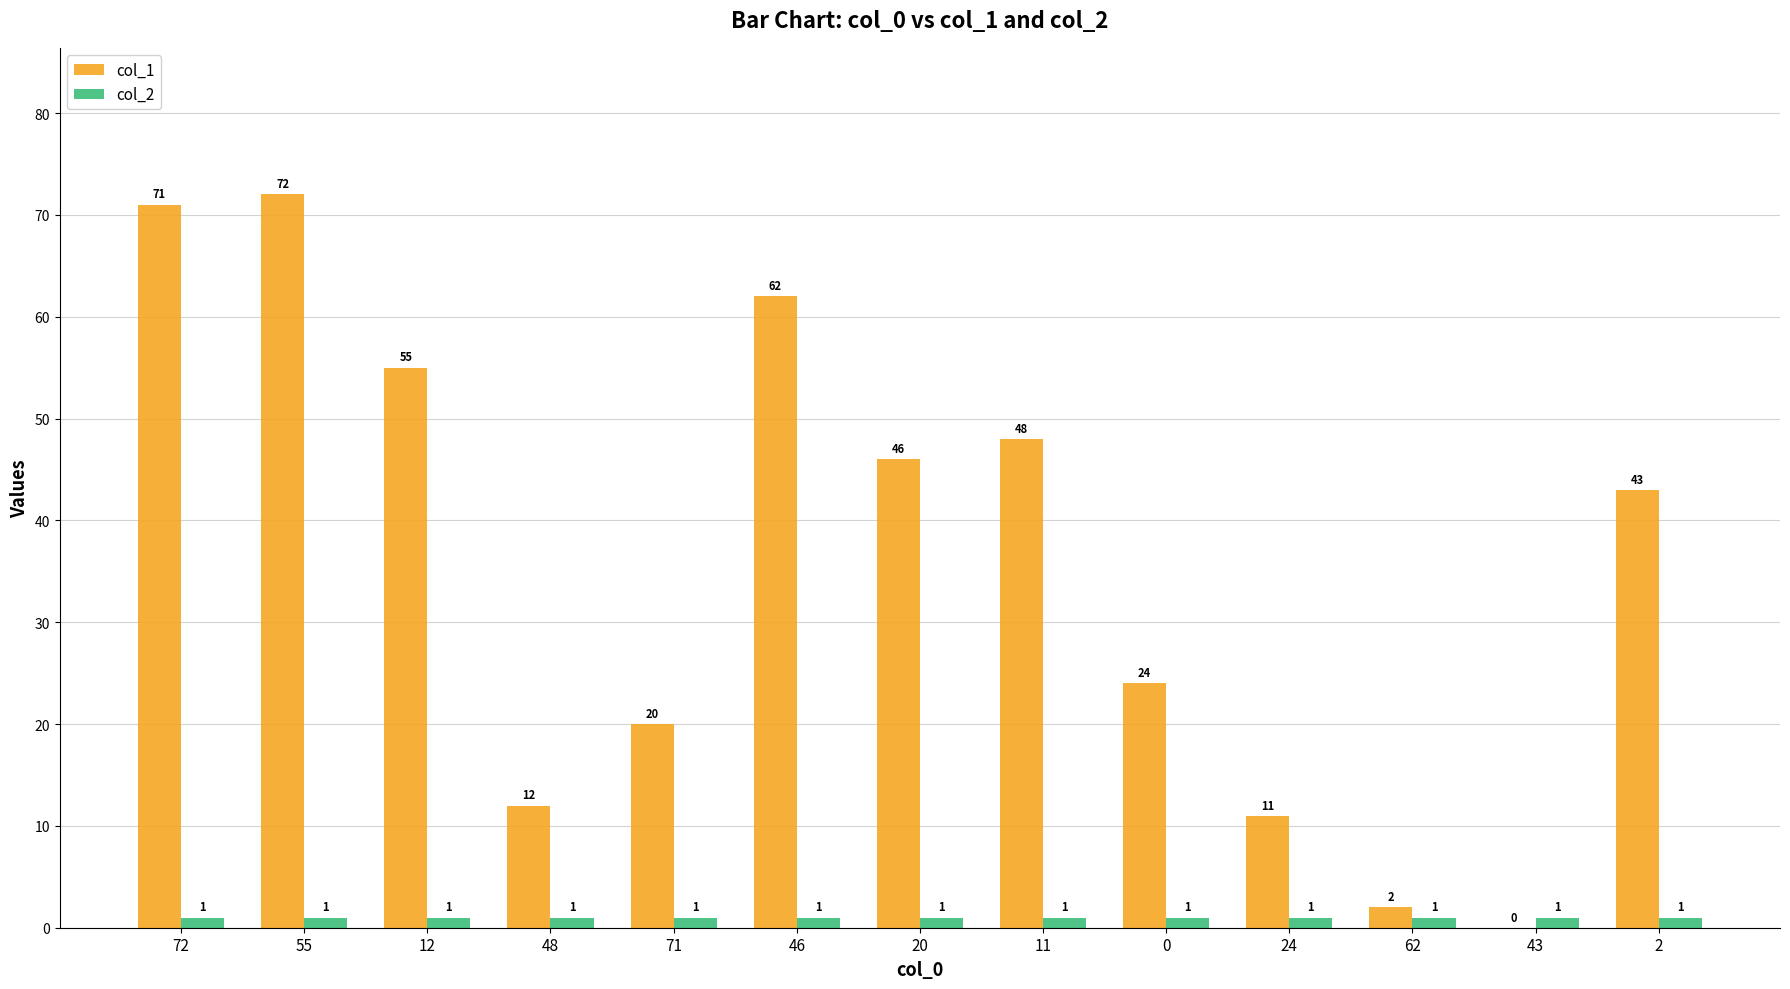

Reading left to right, what are all the values shown in this chart?

col_1: 72=71	55=72	12=55	48=12	71=20	46=62	20=46	11=48	0=24	24=11	62=2	43=0	2=43
col_2: 72=1	55=1	12=1	48=1	71=1	46=1	20=1	11=1	0=1	24=1	62=1	43=1	2=1